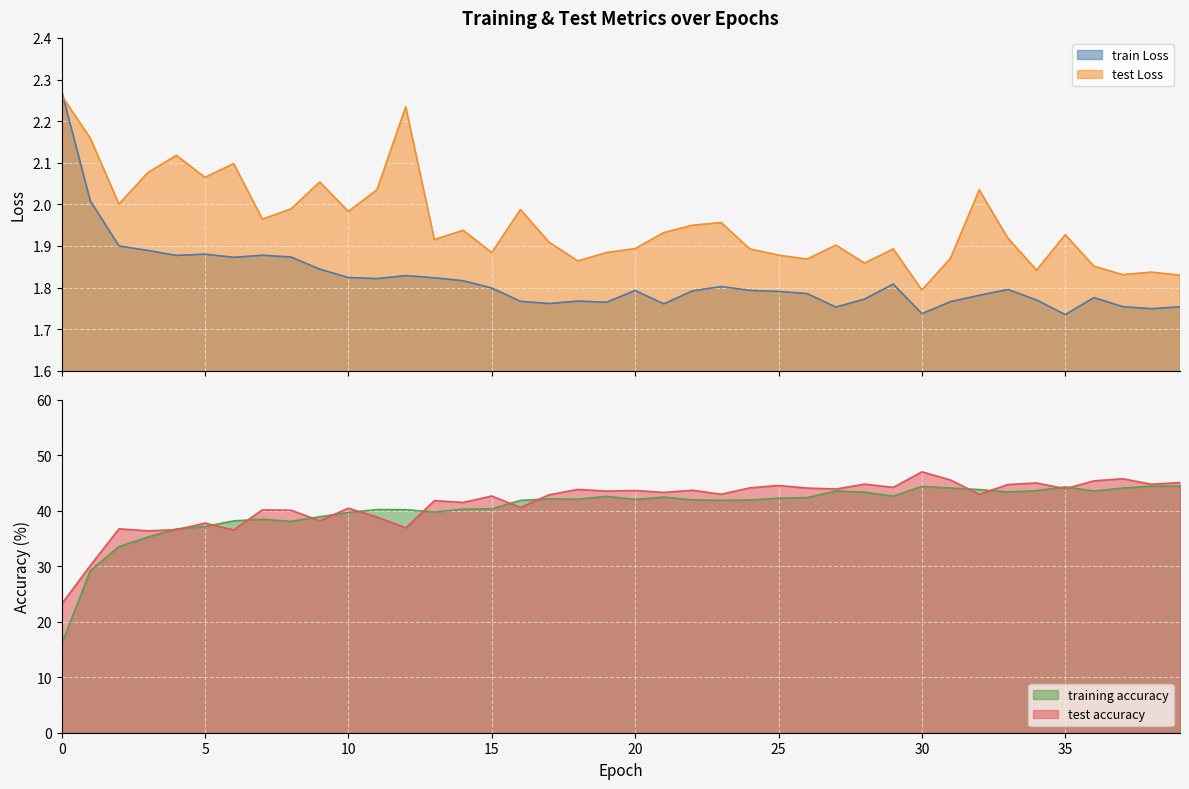

Reading left to right, what are all the values shown in this chart?

train Loss: 2.3	2.0	1.9	1.9	1.9	1.9	1.9	1.9	1.9	1.8	1.8	1.8	1.8	1.8	1.8	1.8	1.8	1.8	1.8	1.8	1.8	1.8	1.8	1.8	1.8	1.8	1.8	1.8	1.8	1.8	1.7	1.8	1.8	1.8	1.8	1.7	1.8	1.8	1.7	1.8
test Loss: 2.3	2.2	2.0	2.1	2.1	2.1	2.1	2.0	2.0	2.1	2.0	2.0	2.2	1.9	1.9	1.9	2.0	1.9	1.9	1.9	1.9	1.9	1.9	2.0	1.9	1.9	1.9	1.9	1.9	1.9	1.8	1.9	2.0	1.9	1.8	1.9	1.9	1.8	1.8	1.8
training accuracy: 16.0	29.2	33.6	35.3	36.7	37.2	38.2	38.5	38.1	38.9	39.7	40.2	40.2	39.8	40.3	40.4	41.9	42.1	42.1	42.6	42.0	42.5	42.0	41.9	41.9	42.3	42.4	43.6	43.3	42.6	44.4	44.1	43.8	43.4	43.6	44.3	43.6	44.1	44.4	44.4
test accuracy: 23.2	30.1	36.8	36.4	36.6	37.8	36.5	40.2	40.1	38.2	40.5	38.9	36.9	41.8	41.5	42.7	40.6	42.9	43.9	43.5	43.6	43.3	43.7	43.0	44.1	44.6	44.1	43.9	44.8	44.2	47.0	45.5	43.0	44.7	45.0	44.0	45.4	45.8	44.8	45.1